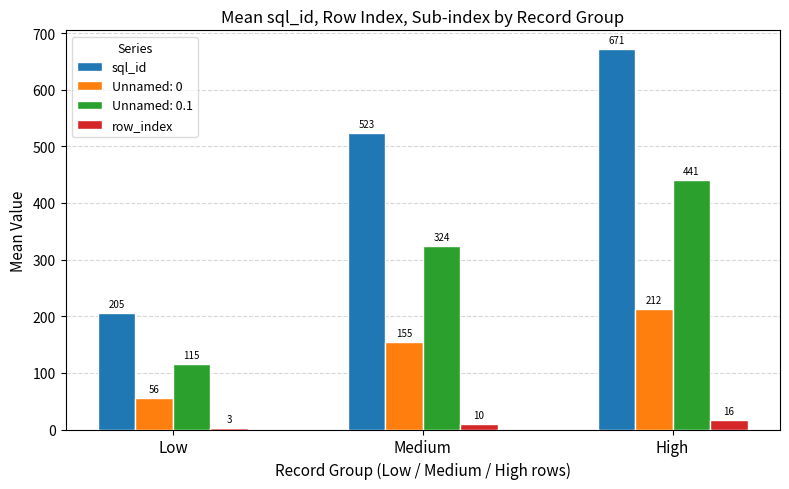

Which label corresponds to the largest value in the chart?

High